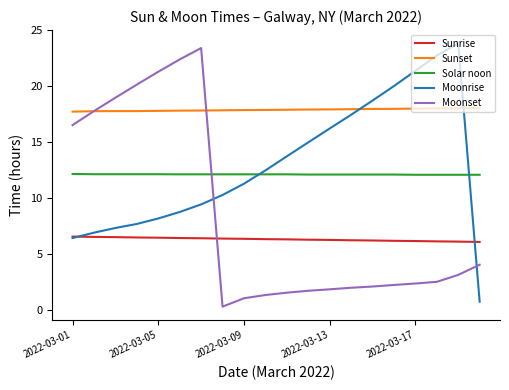

True or false: Solar noon and Moonset cross at least once.

True